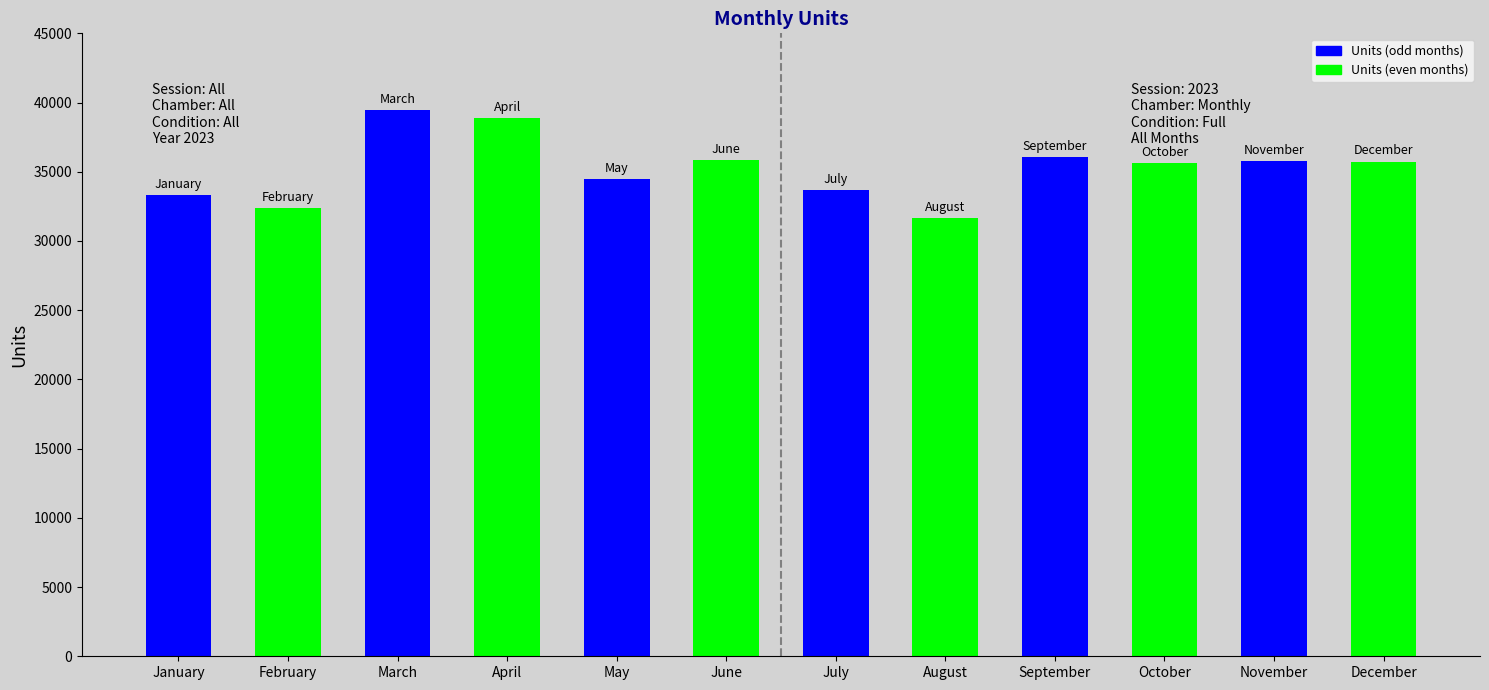

What is the value of the 2nd bar from the left?

32387